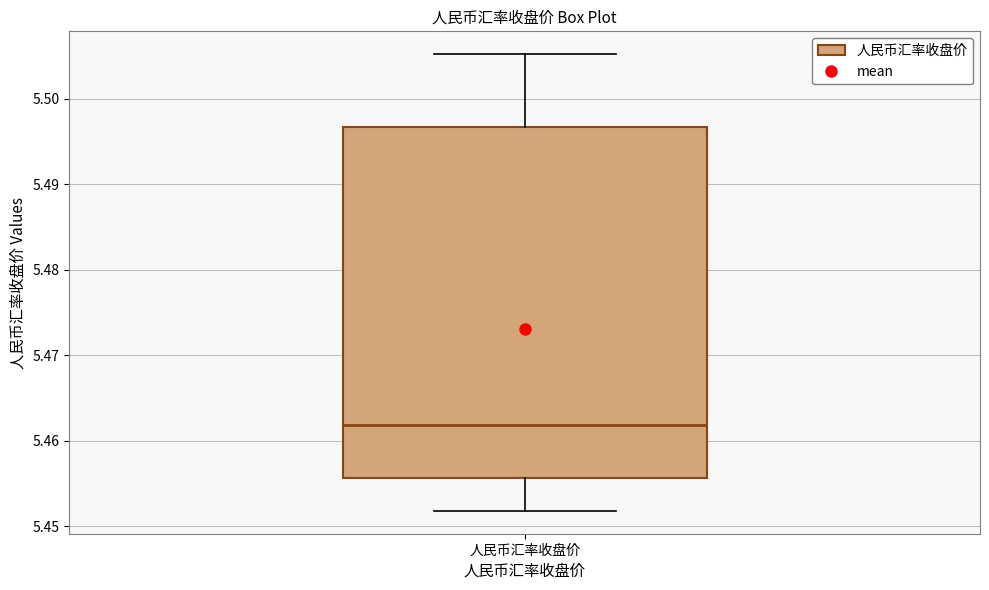

Read this box plot against the y-axis: the position of the median line, the range covered by the box, and the ends of both whiskers. The values are not printed on the chart, so give them approximately, as read against the axis.

median 5.462, box 5.456 to 5.497, whiskers 5.452 to 5.505